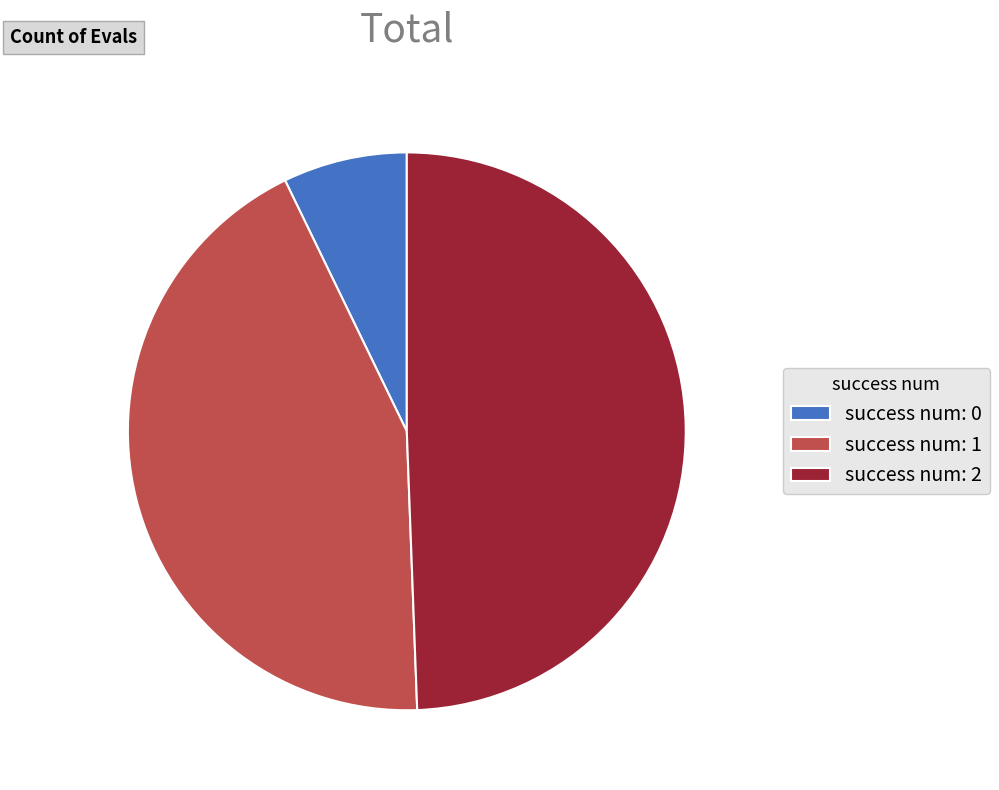

Rank the categories by value from lowest to highest.

success num: 0, success num: 1, success num: 2